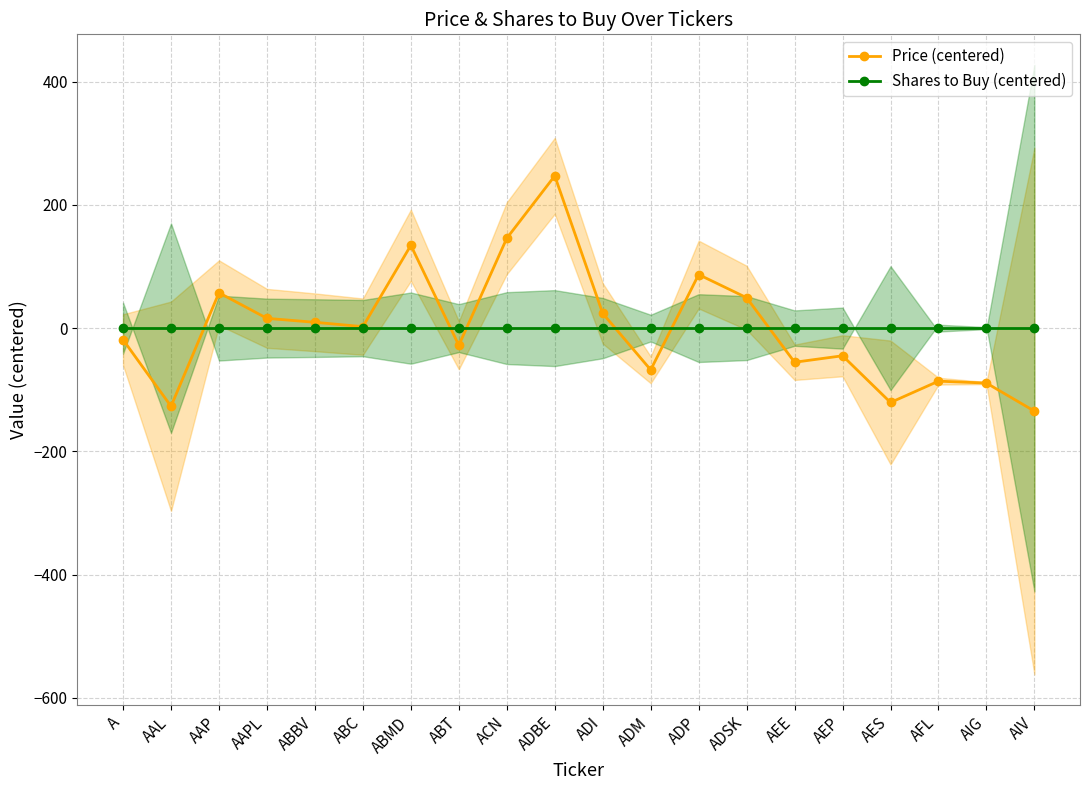

Is the value of Price (centered) at AIG greater than the value of Shares to Buy (centered) at ABMD?

No